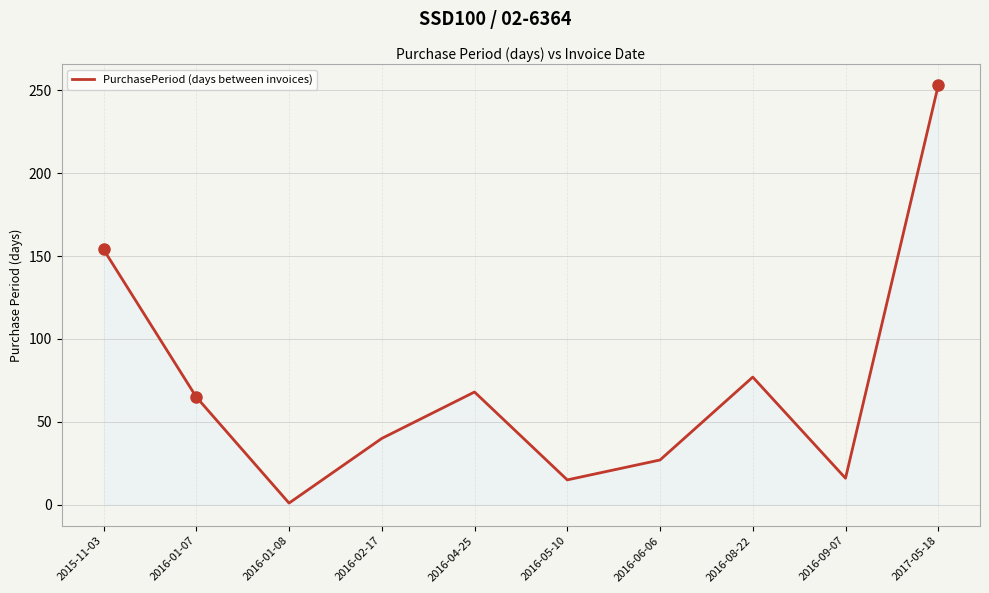

Where is the data nearest to the value 127?

2015-11-03